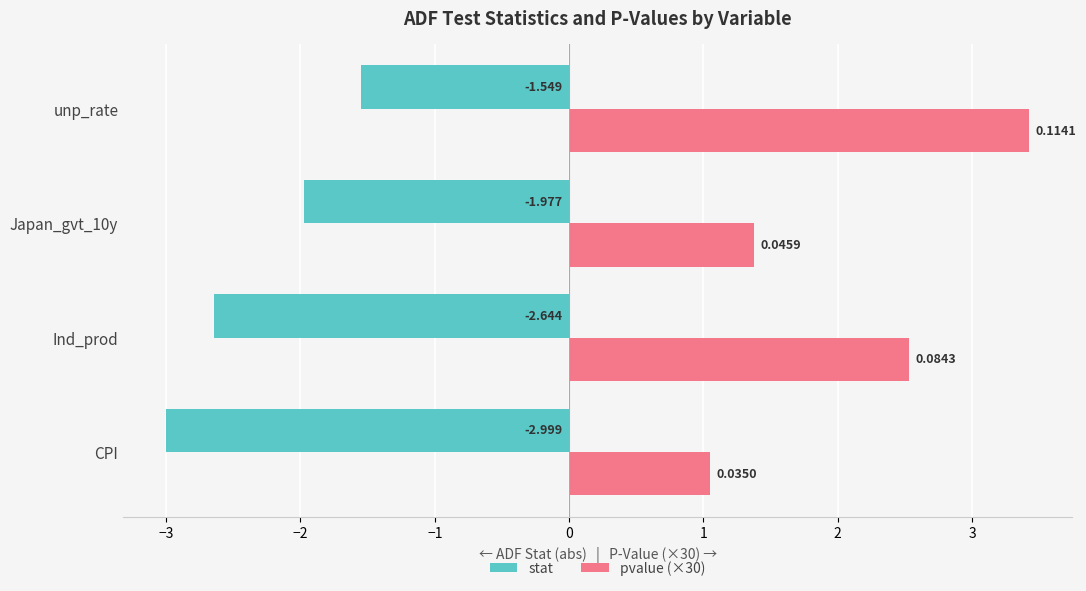

At which category is the sum across all series the highest?

unp_rate